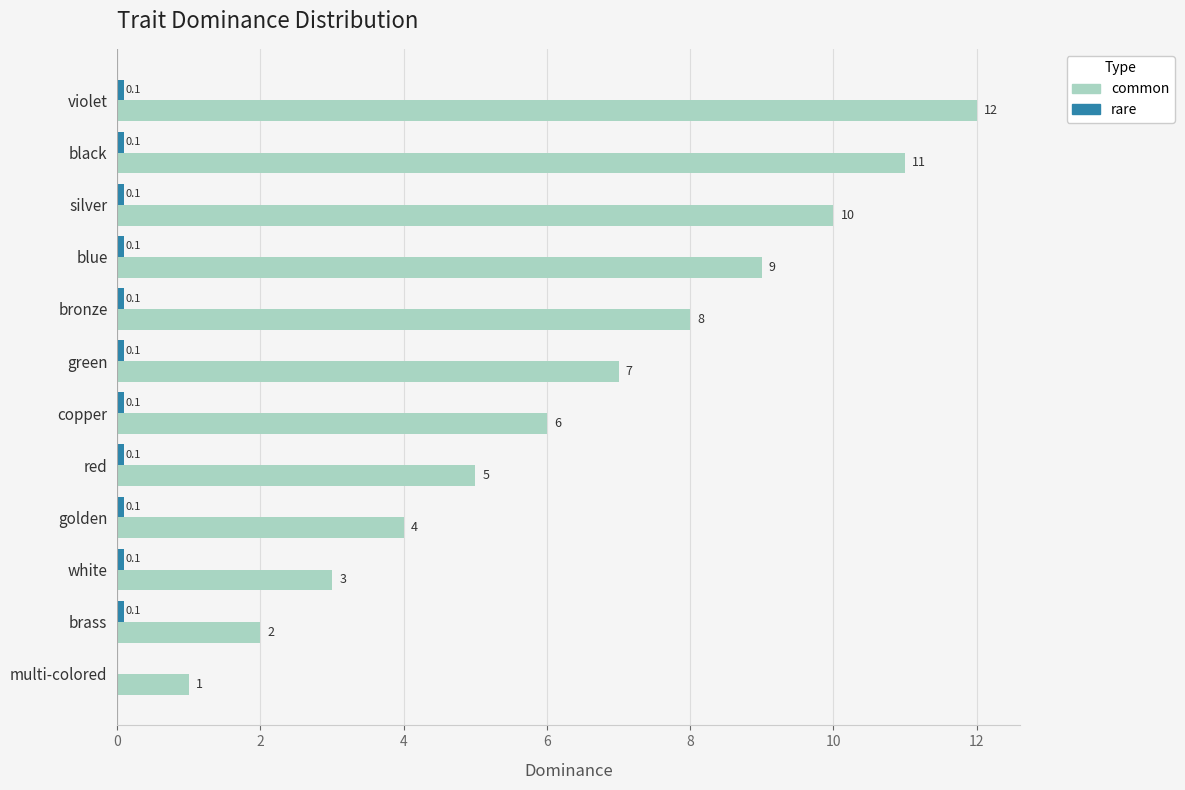

Which series has the largest total across all categories?

common